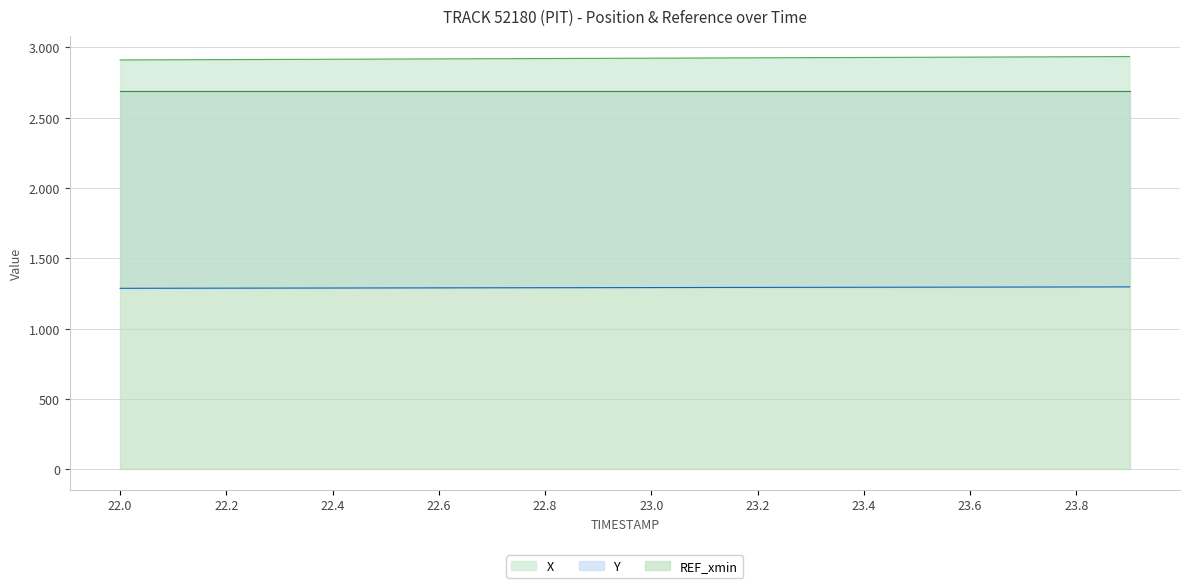

What is the highest value of the Y series?

1296.6